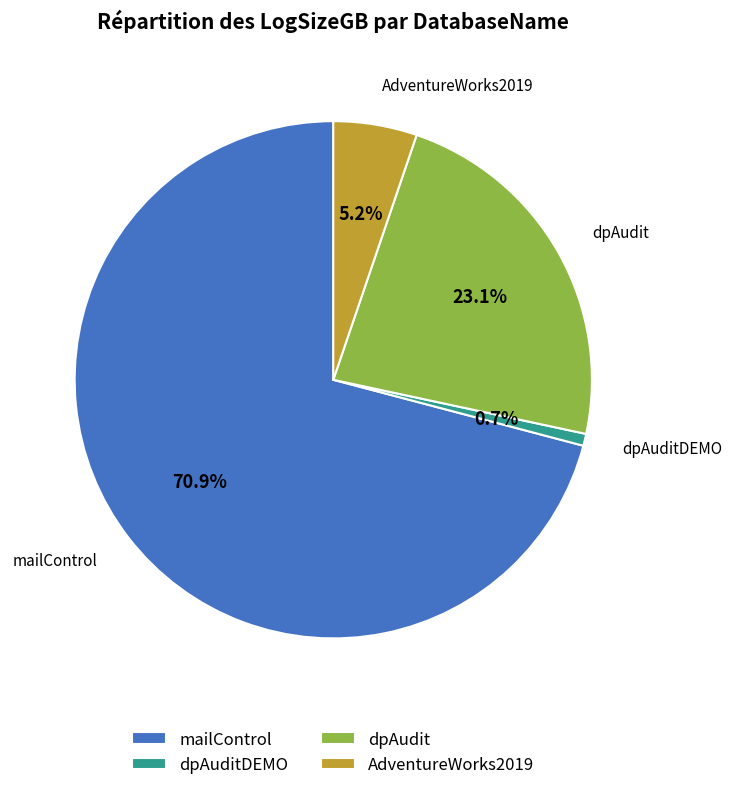

To the nearest percent, what percentage of the pie is dpAudit?

23%